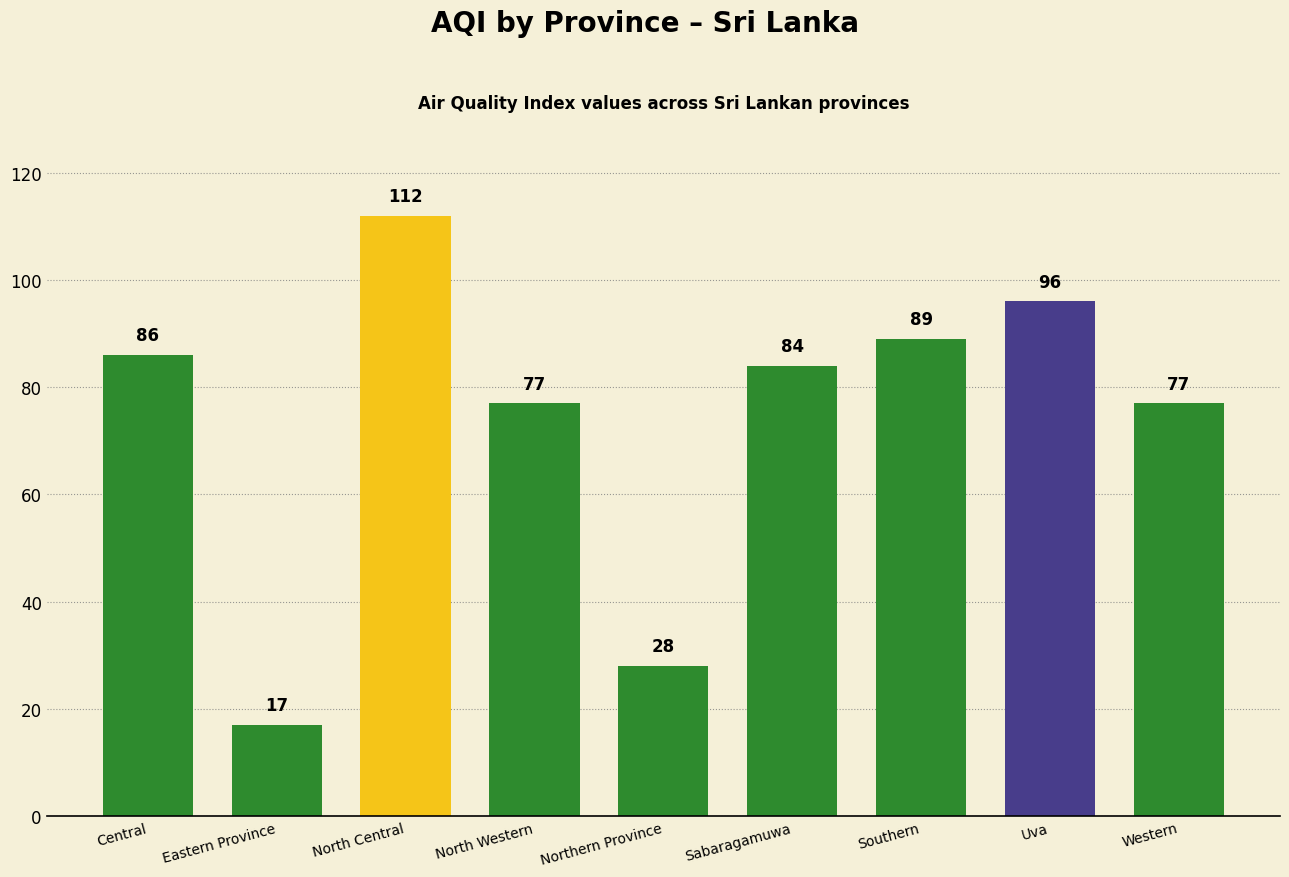

Read the value at North Western.

77